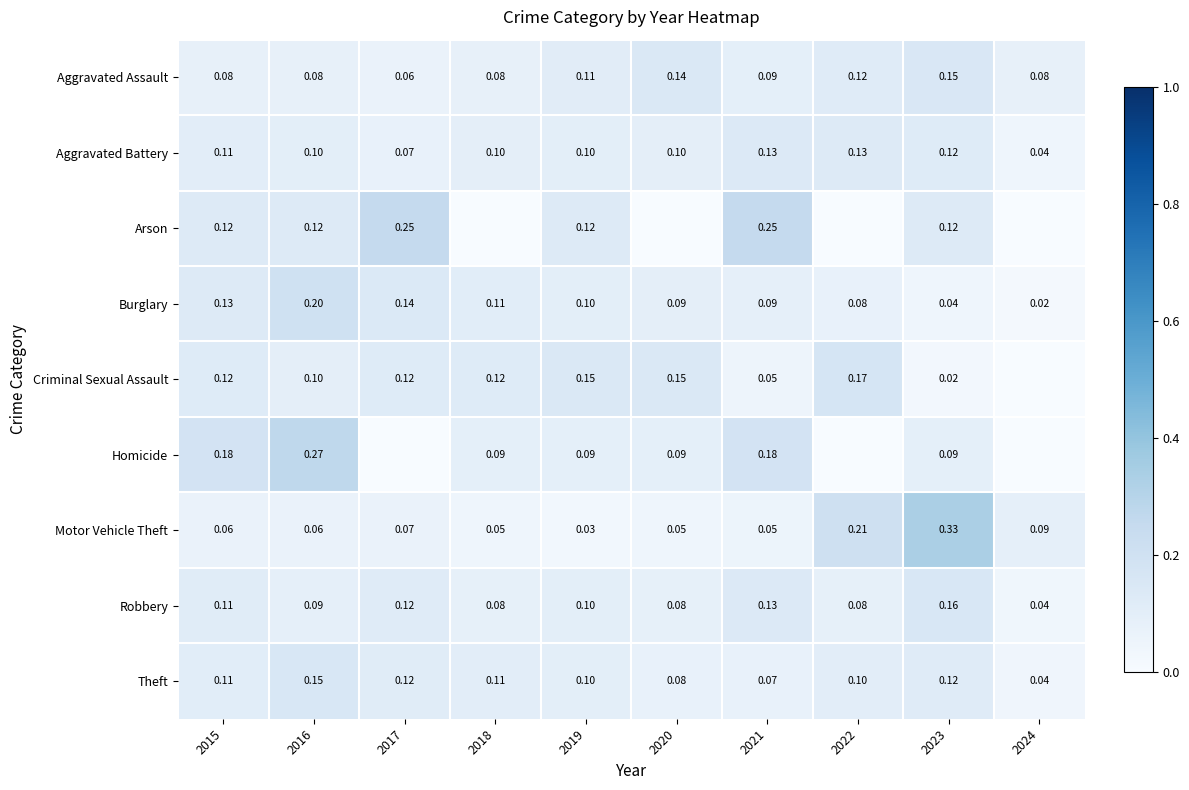

Which series changed the most between 2015 and 2023?

Motor Vehicle Theft